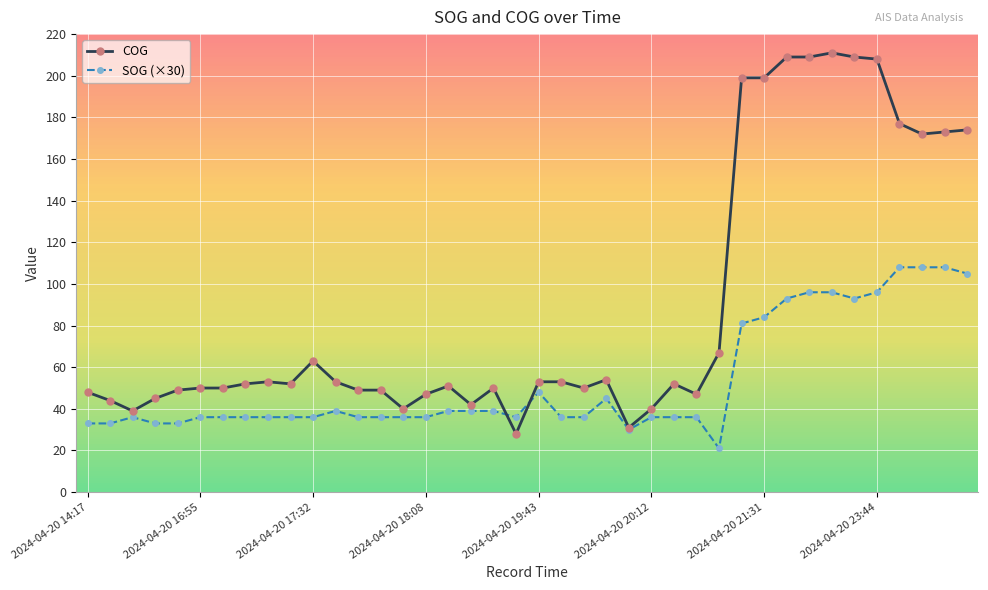

Reading left to right, extract all data points from this chart.

COG: 48	44	39	45	49	50	50	52	53	52	63	53	49	49	40	47	51	42	50	28	53	53	50	54	31	40	52	47	67	199	199	209	209	211	209	208	177	172	173	174
SOG (×30): 33	33	36	33	33	36	36	36	36	36	36	39	36	36	36	36	39	39	39	36	48	36	36	45	30	36	36	36	21	81	84	93	96	96	93	96	108	108	108	105